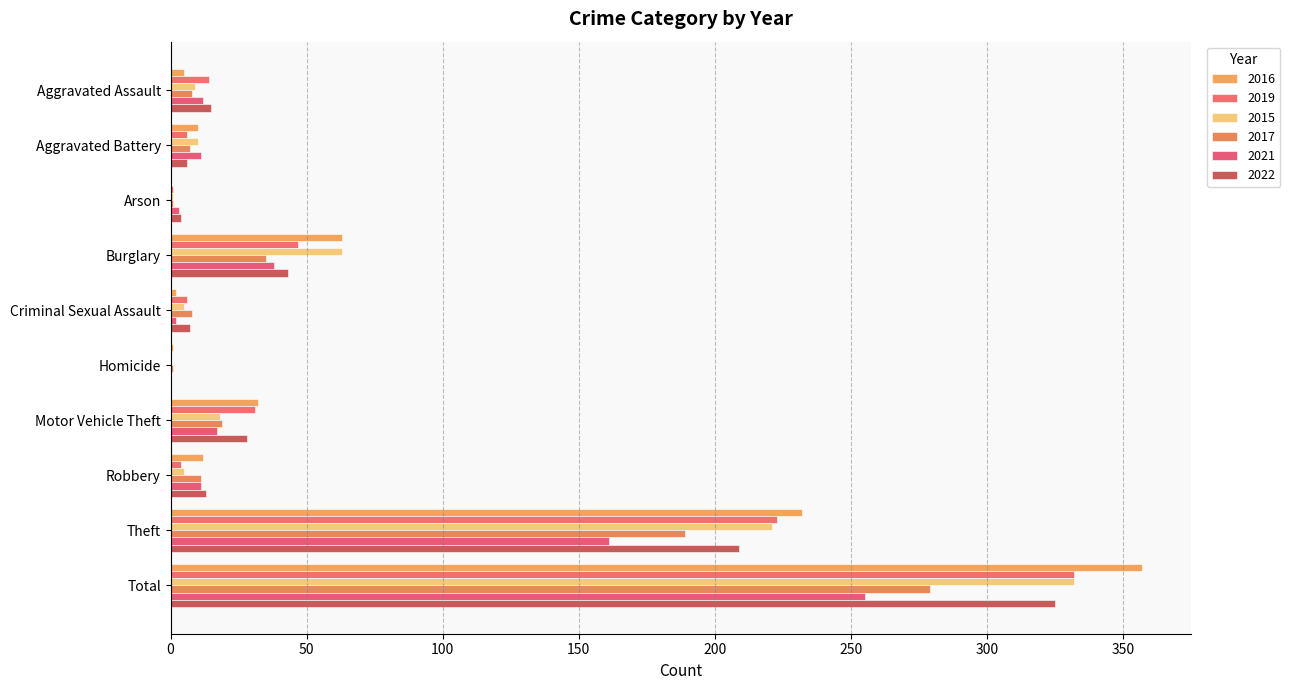

Where is 2016 nearest to the value 178?

Theft